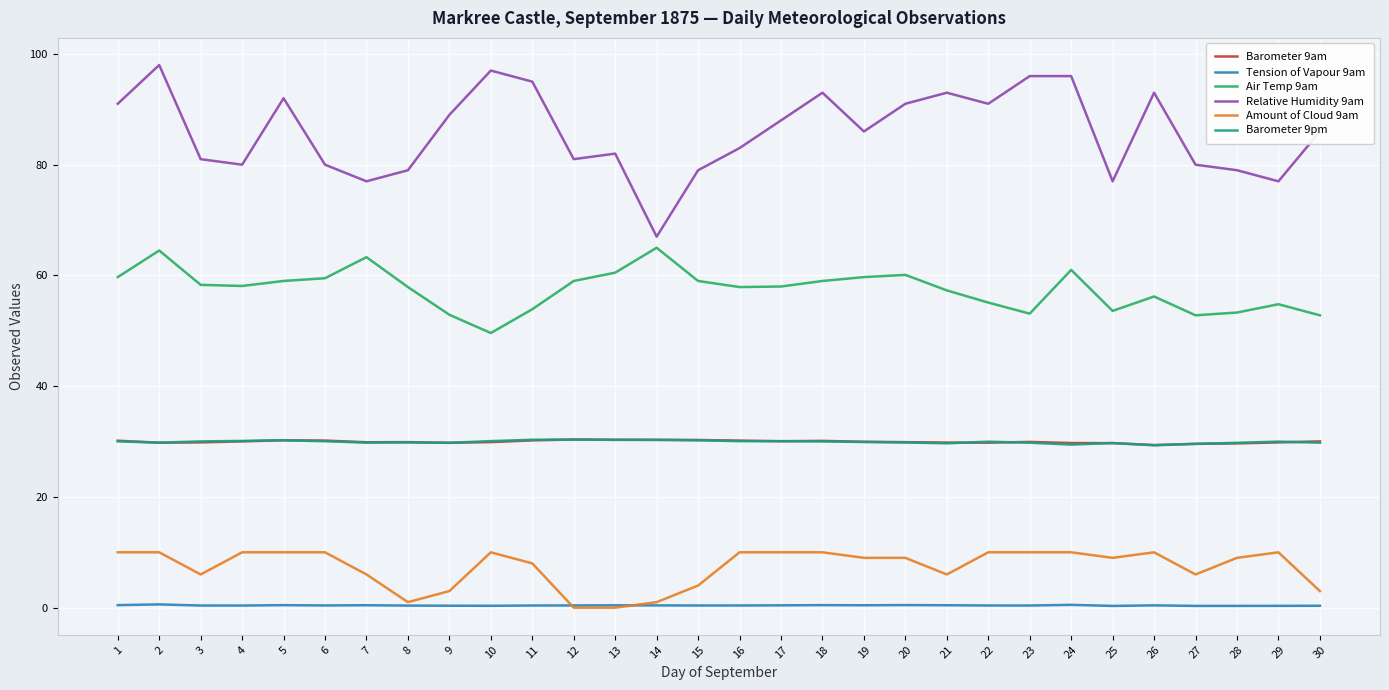

Which series has the widest spread of values?

Relative Humidity 9am